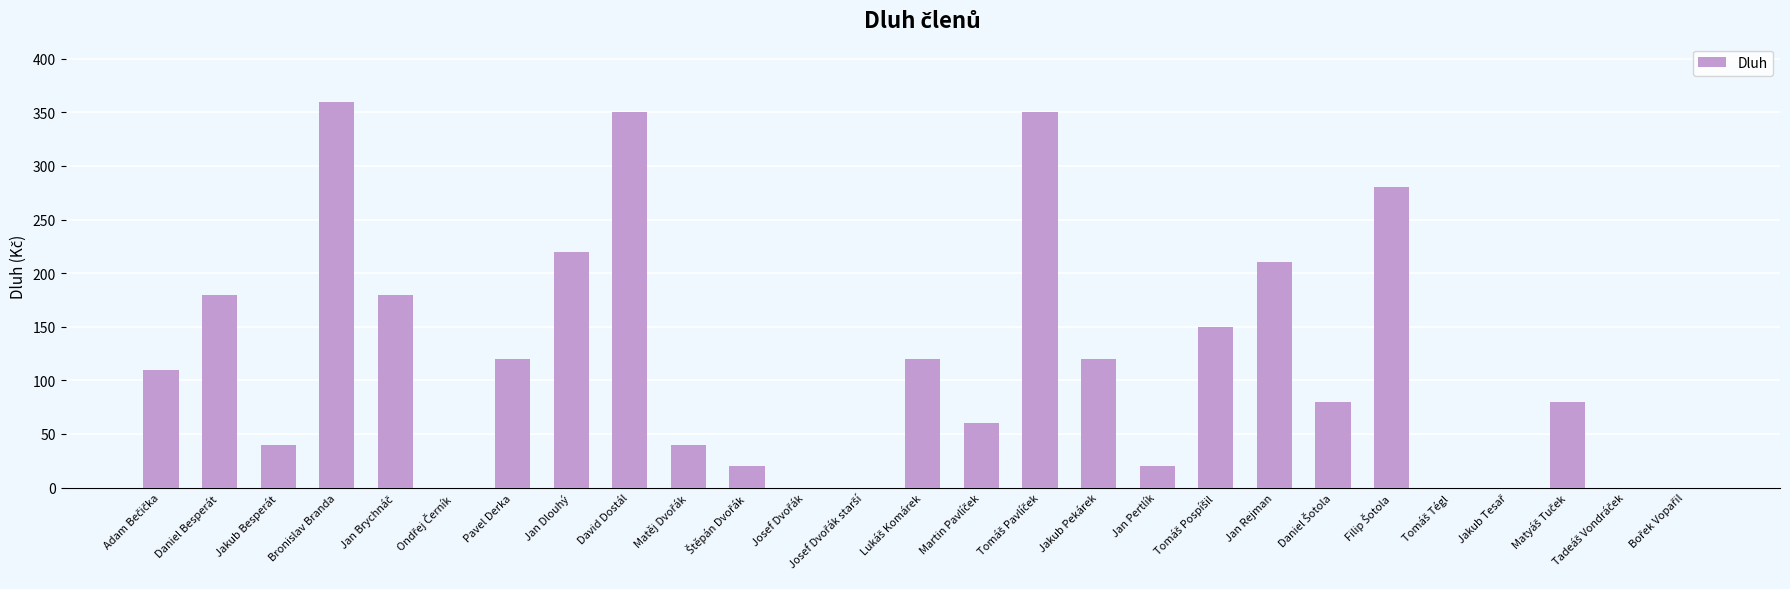

Which label corresponds to the largest value in the chart?

Bronislav Branda